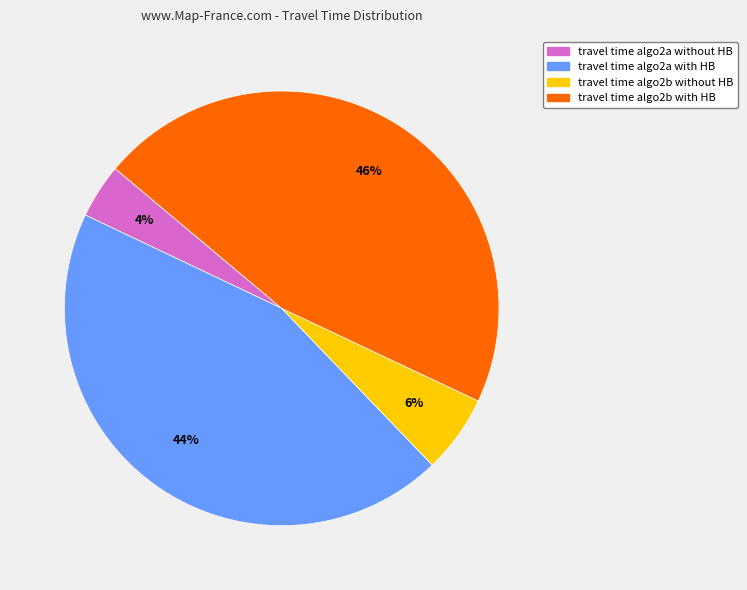

True or false: travel time algo2b without HB accounts for 1% of the total.

False